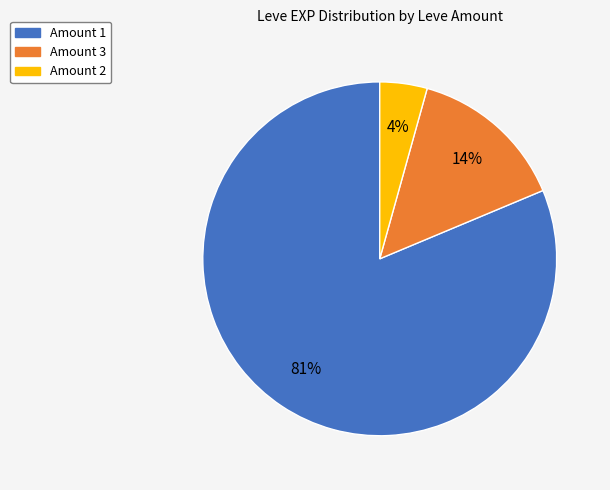

Is there any slice that represents more than half of the pie?

Yes